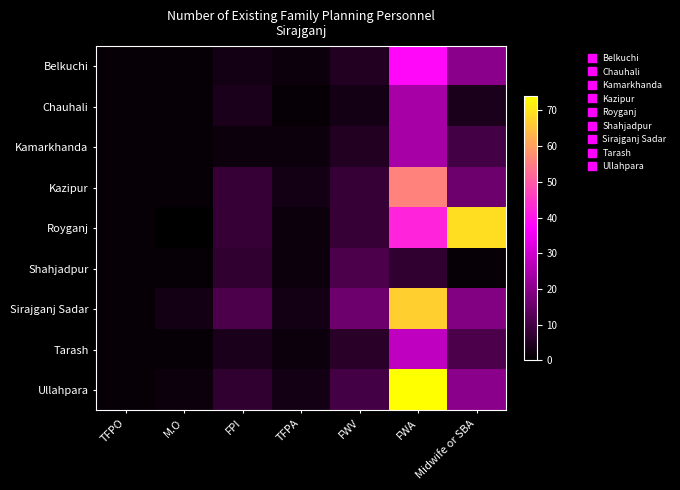

What is the greatest value displayed?

74